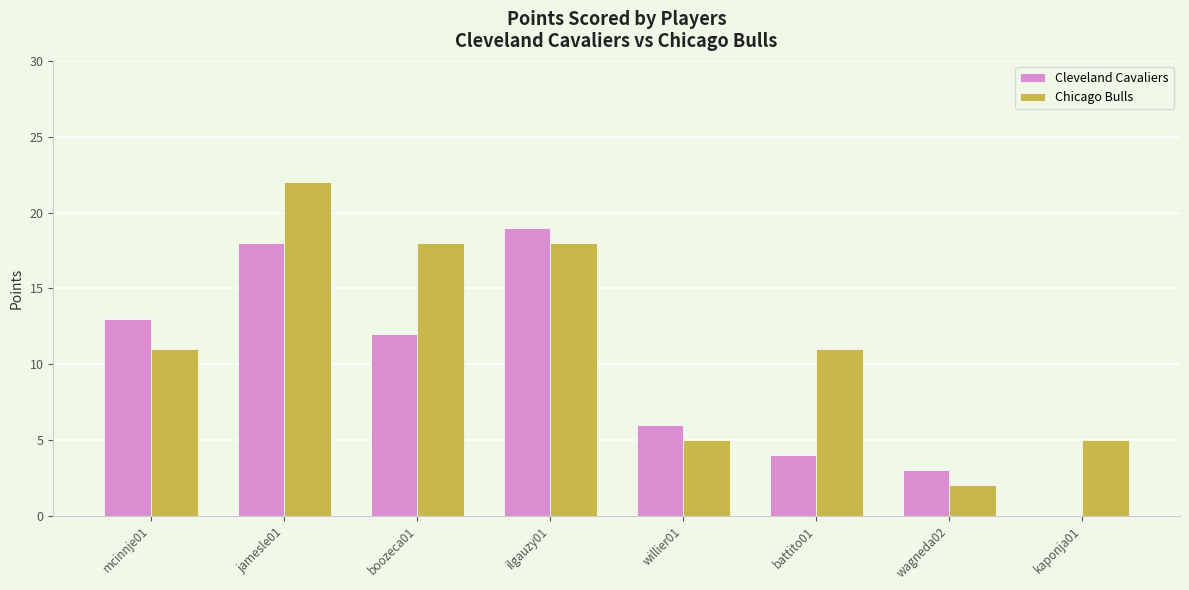

How many data points does each series have?

8